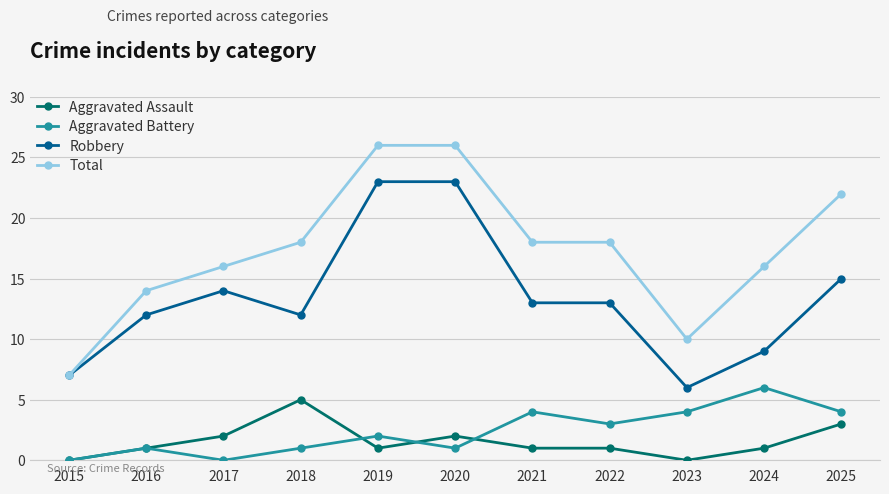

The Total series shows 18 at 2021. True or false?

True